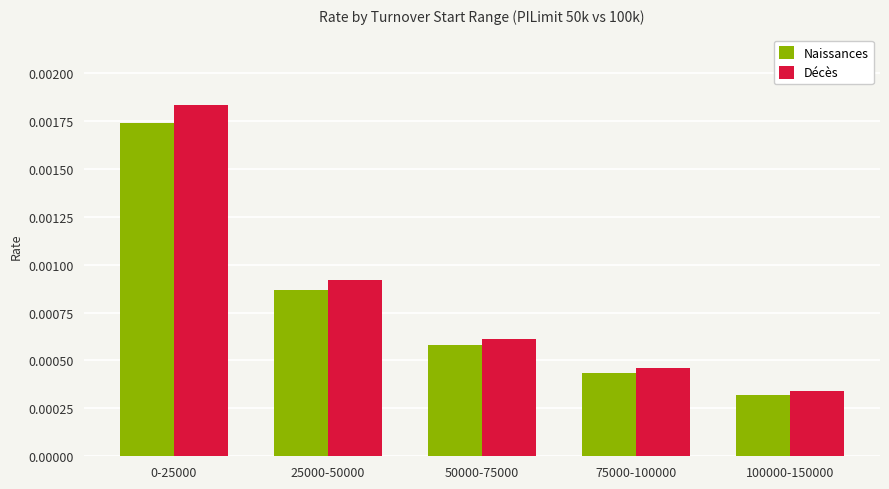

Where is Naissances nearest to the value 0?

100000-150000